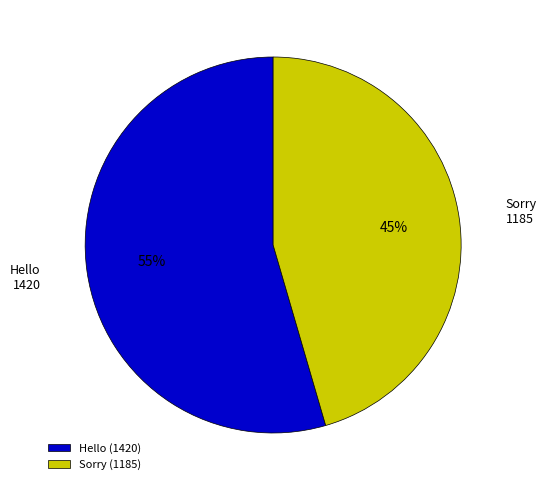

Which has a higher value, Hello or Sorry?

Hello